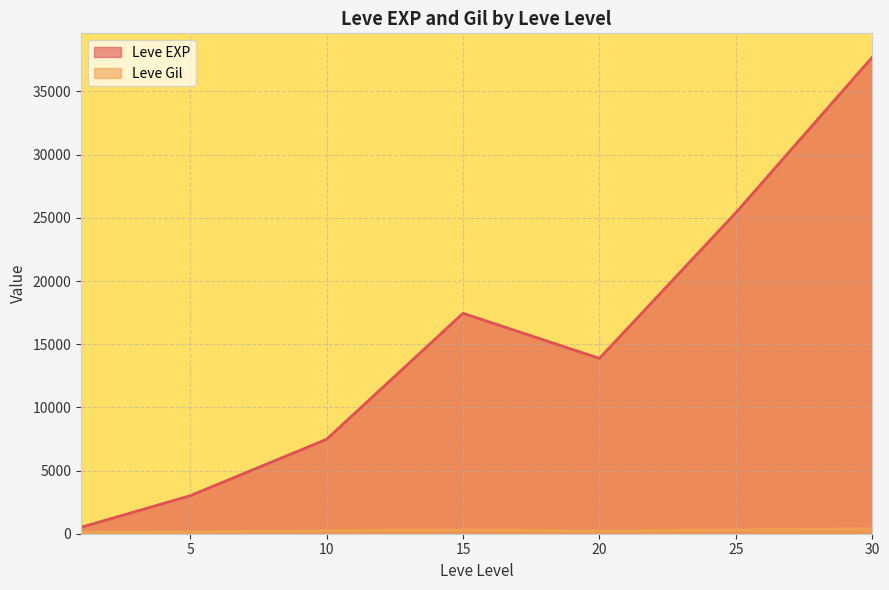

Which category has the lowest value across all series?

1